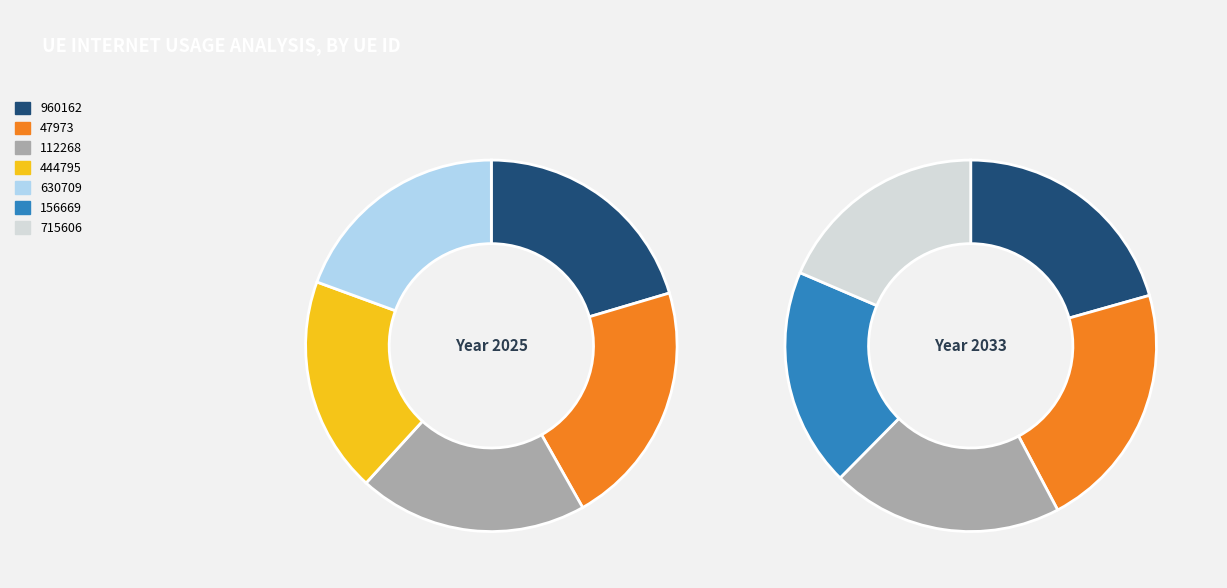

What is the largest slice in the pie chart?

47973